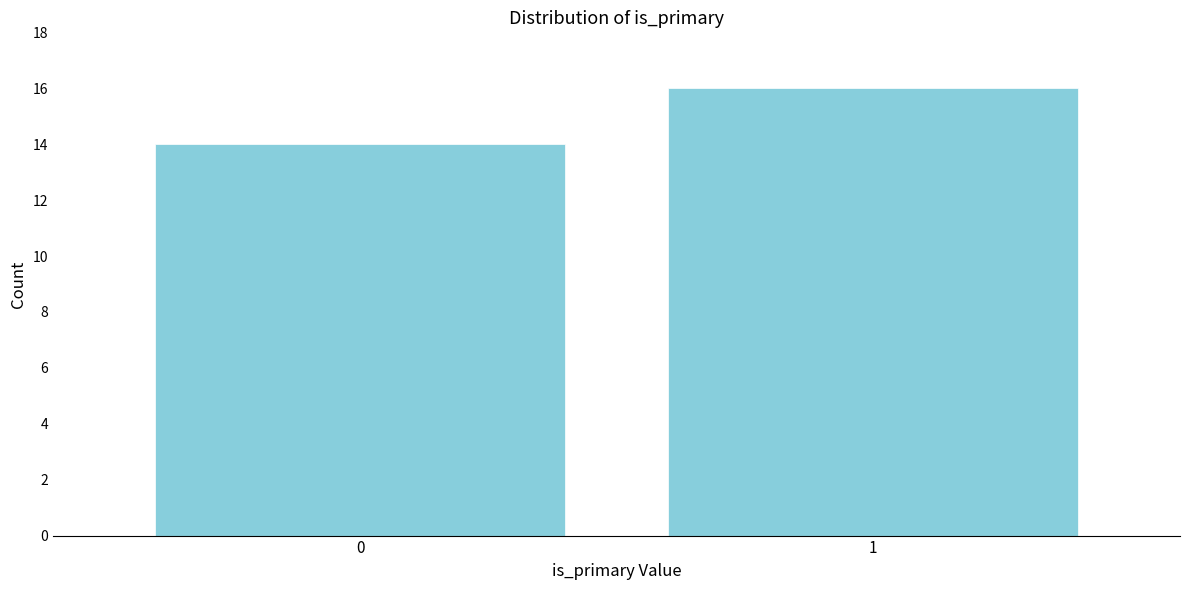

Reading left to right, list all the values displayed in this chart.

0=14	1=16